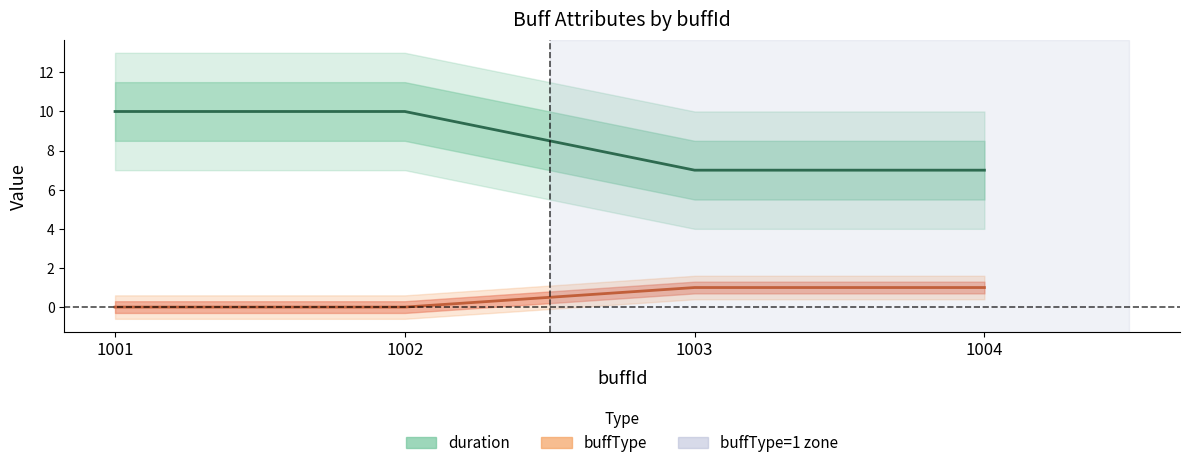

What is the difference between the highest and lowest values at 1002?

10